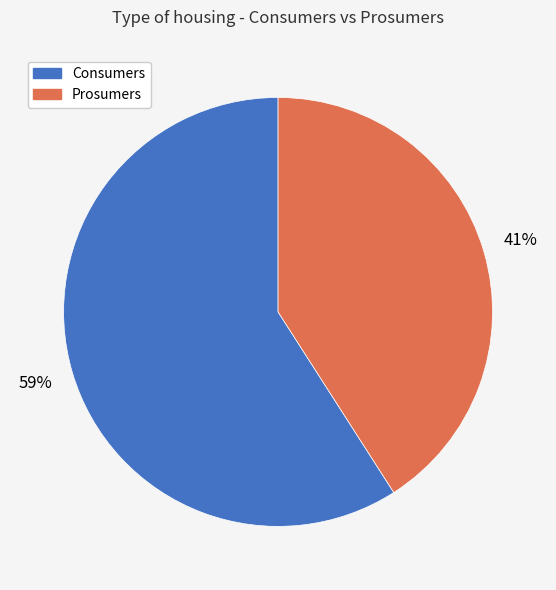

Which category has the smallest portion of the pie?

Prosumers